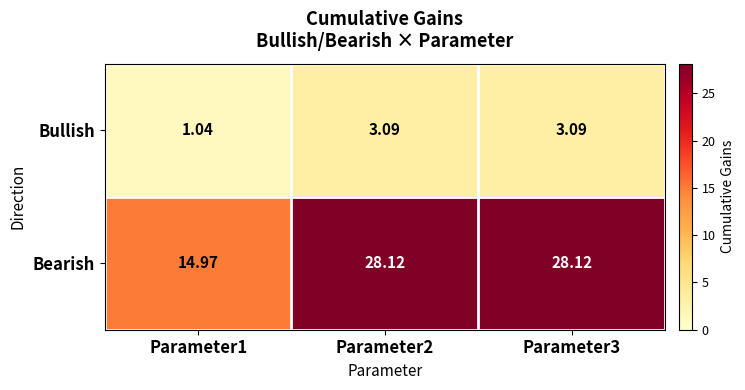

Is the value of Bearish at Parameter2 greater than the value of Bullish at Parameter2?

Yes